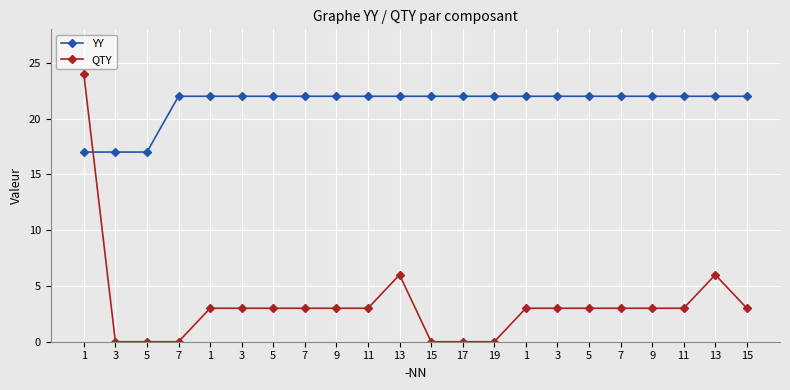

Reading left to right, transcribe all the data shown in this chart.

YY: 17	17	17	22	22	22	22	22	22	22	22	22	22	22	22	22	22	22	22	22	22	22
QTY: 24	0	0	0	3	3	3	3	3	3	6	0	0	0	3	3	3	3	3	3	6	3